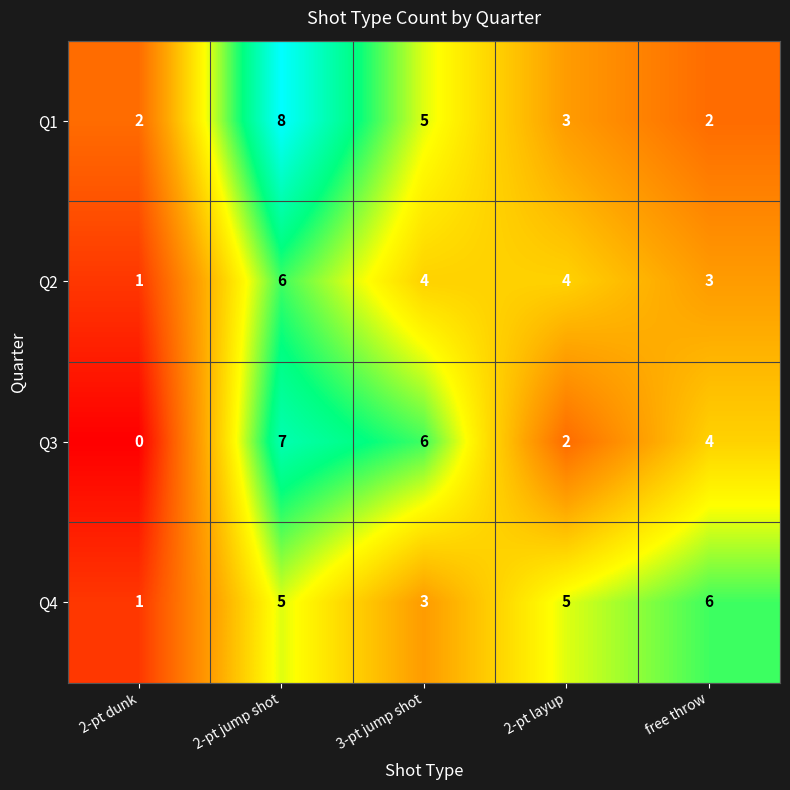

Is it true that Q3 equals 2 at 2-pt layup?

True